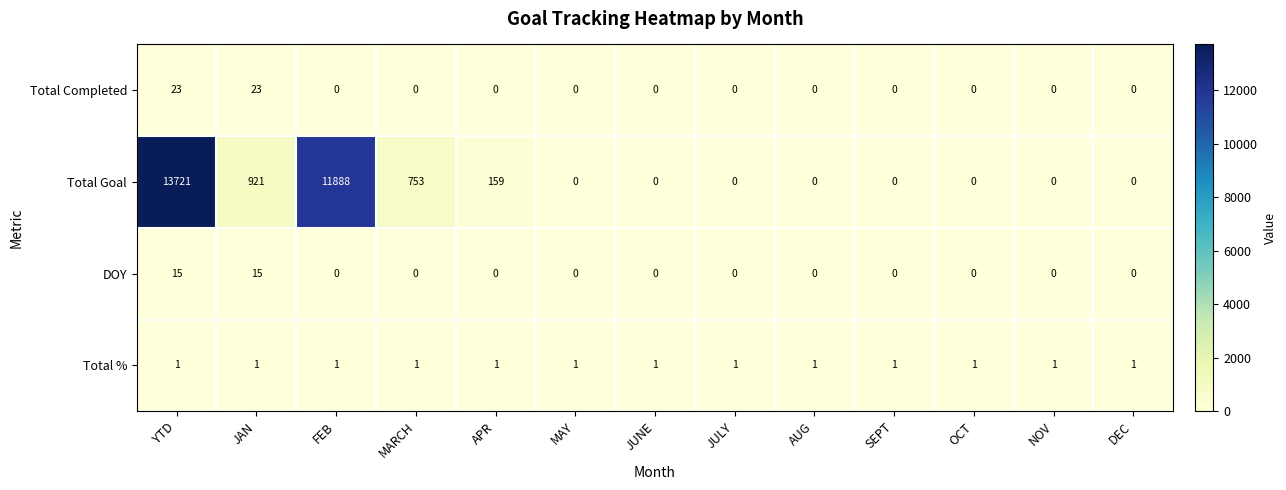

How many categories are shown in the chart?

13